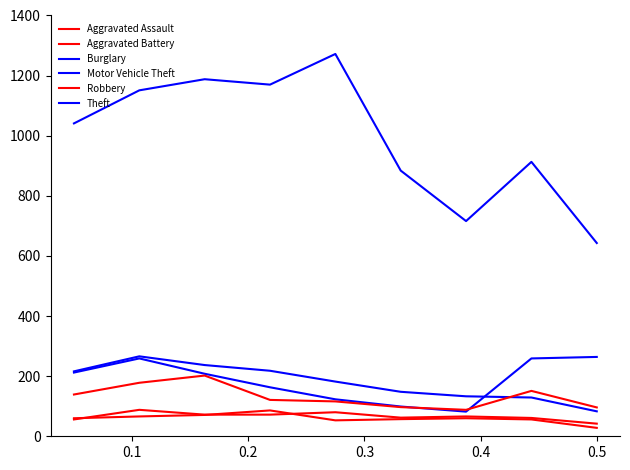

At how many categories does at least one series exceed 656?

8